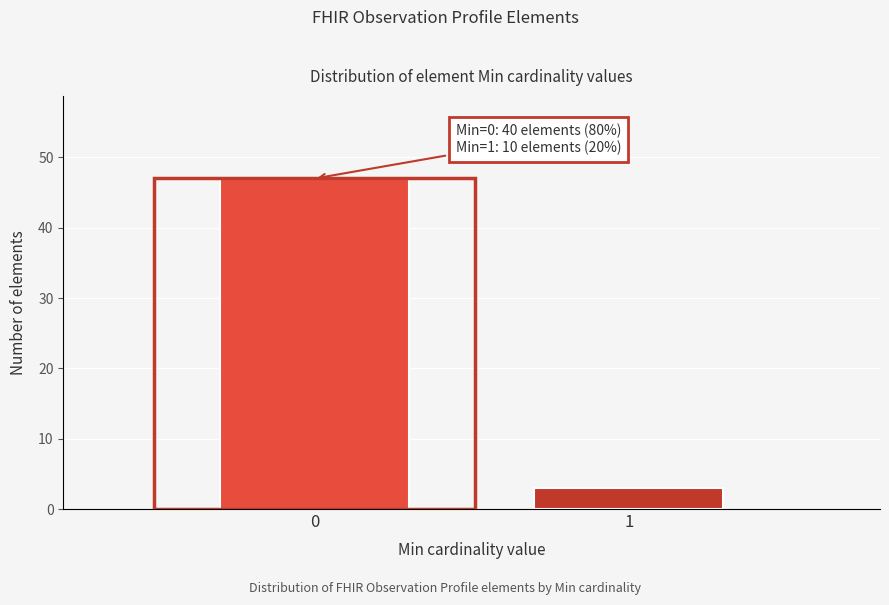

Reading left to right, what are all the values shown in this chart?

47	3